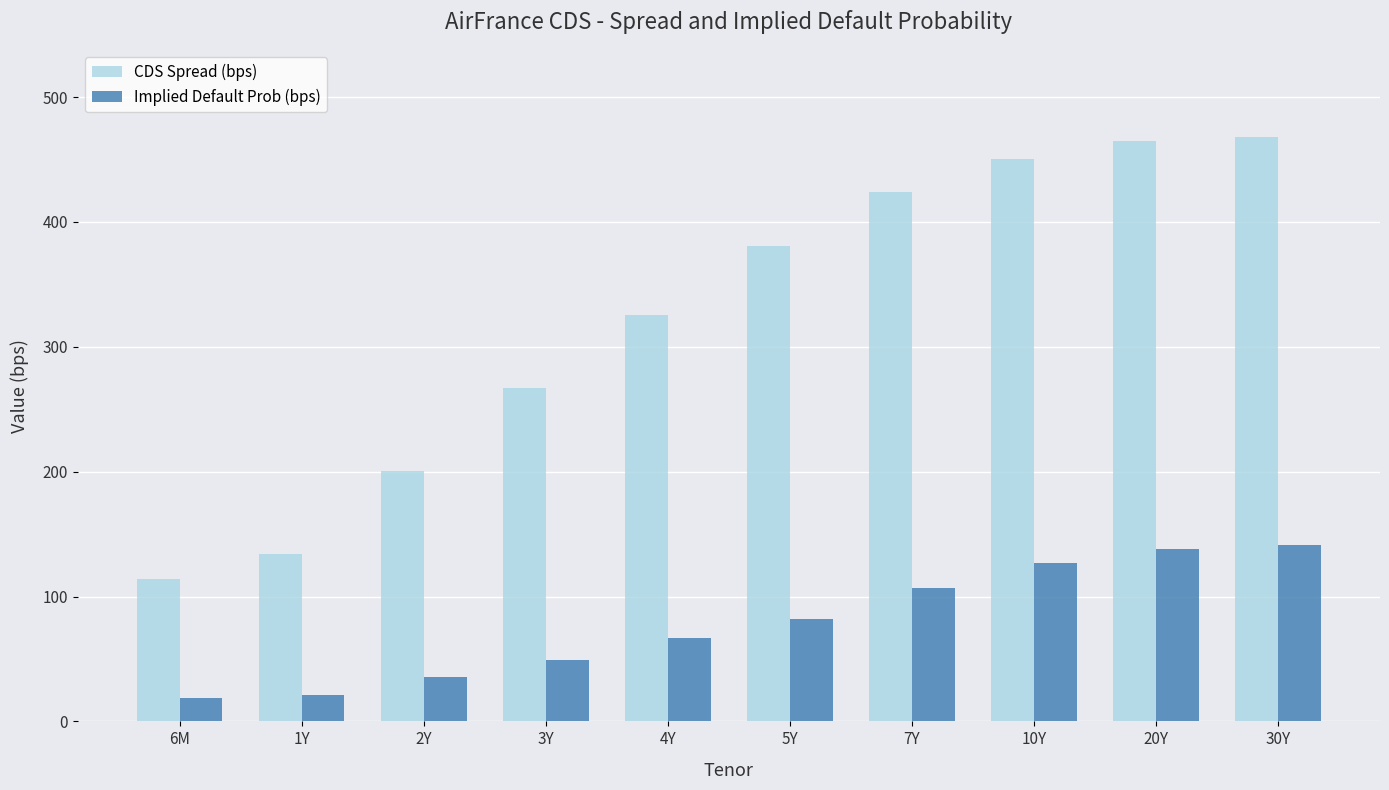

At how many categories does at least one series exceed 219?

7